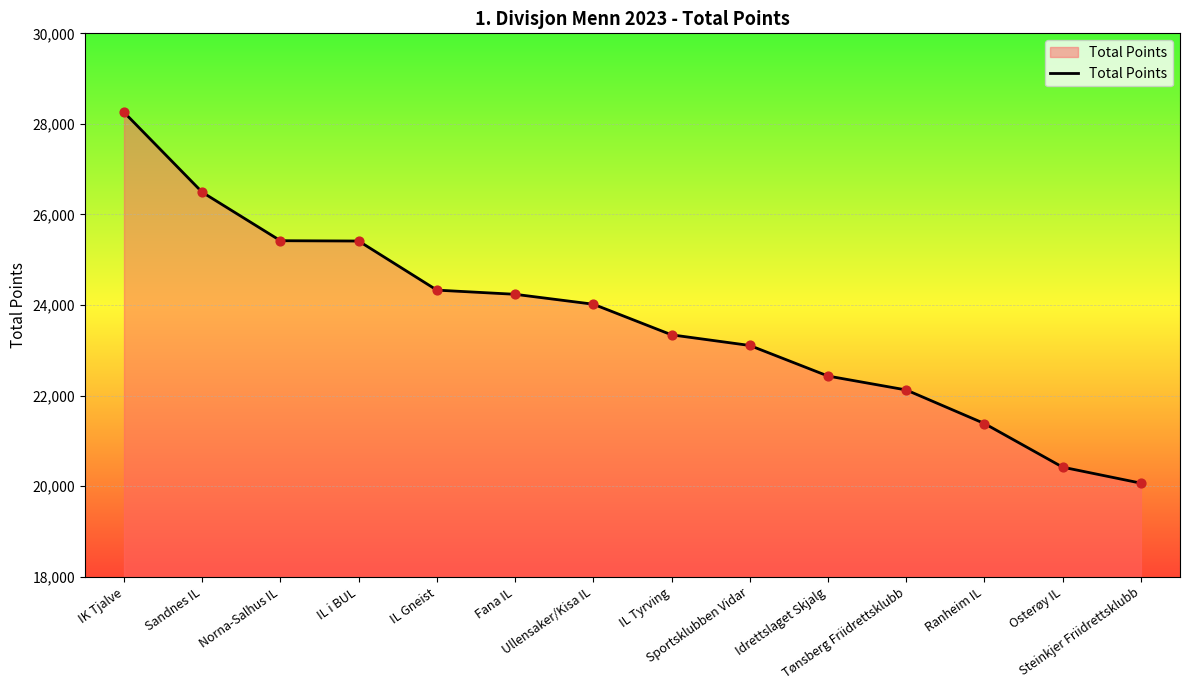

What is the change in value from Tønsberg Friidrettsklubb to Ranheim IL?

-742